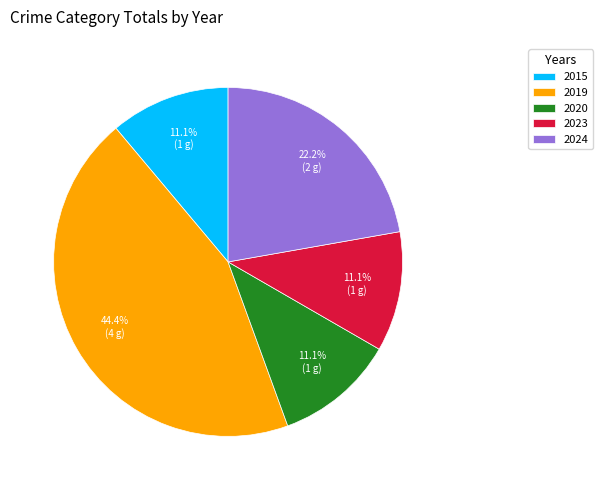

Which category has the biggest portion of the pie?

2019